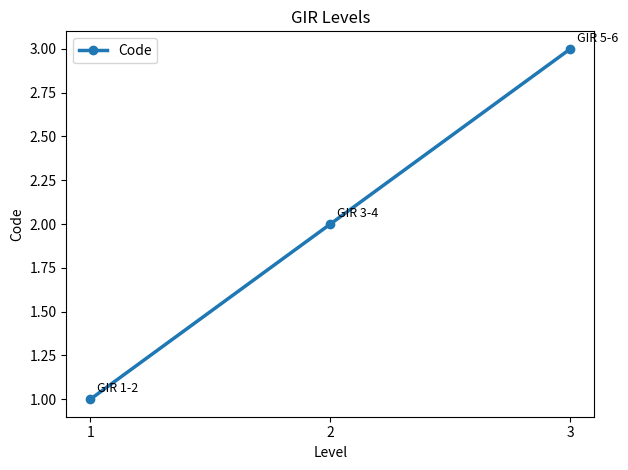

What is the sum of all values?

6